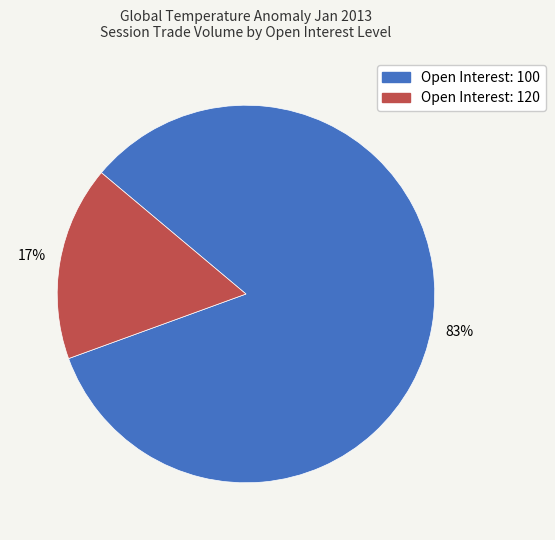

To the nearest percent, what is the average slice percentage?

50%